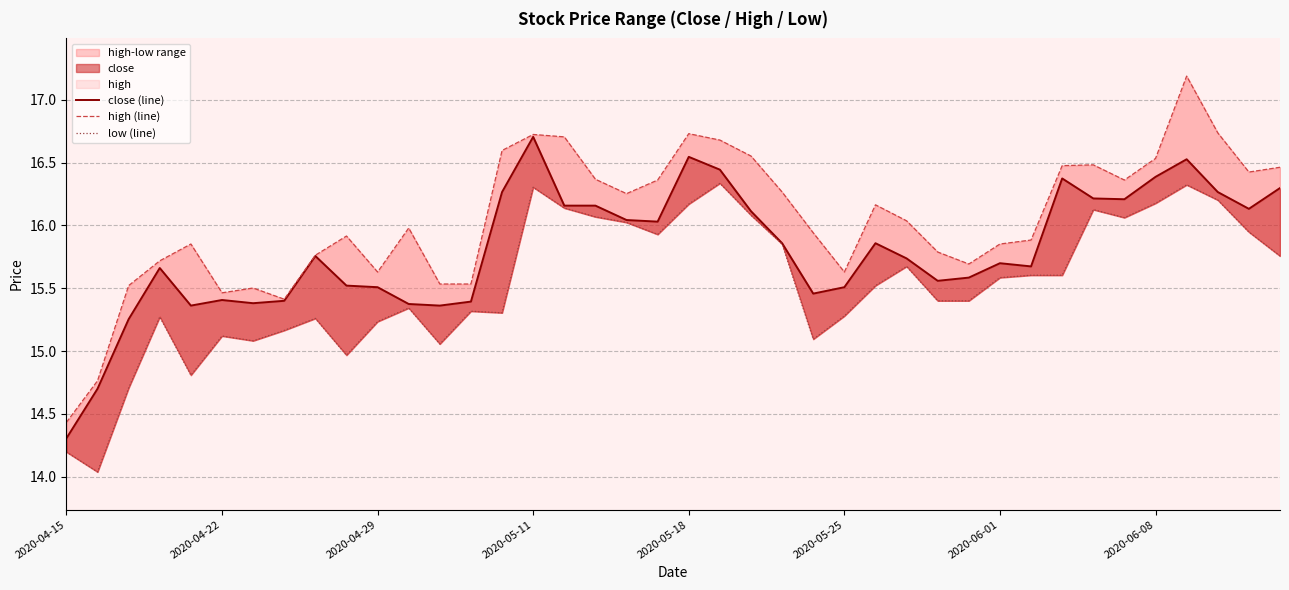

How many interior local valleys does the close (line) series have?

9